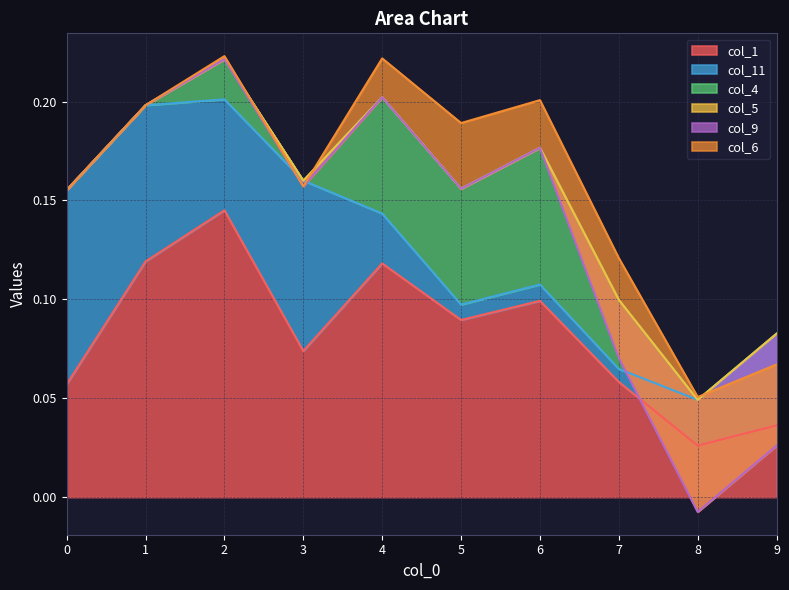

Is the value of col_11 at 7 greater than the value of col_9 at 5?

Yes